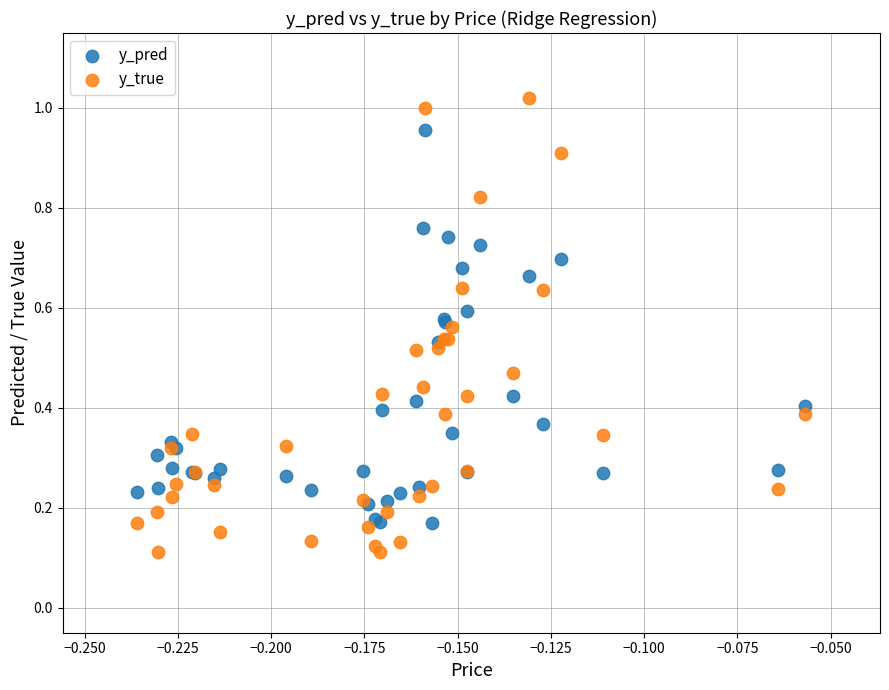

Which series has the widest spread of Y values?

y_true